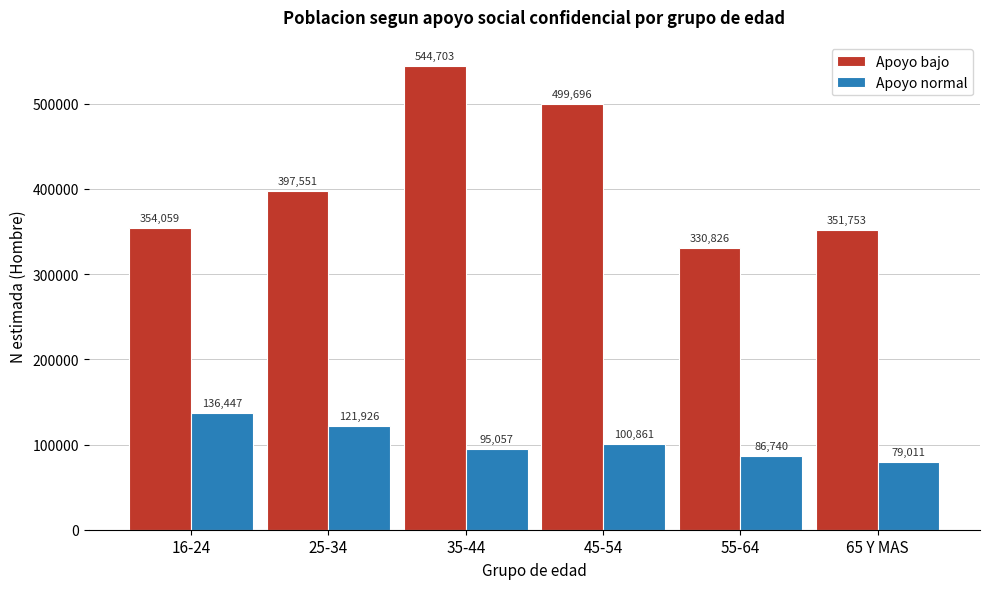

Reading right to left, what are all the values shown in this chart?

Apoyo bajo: 351753	330826	499696	544703	397551	354059
Apoyo normal: 79011	86740	100861	95057	121926	136447